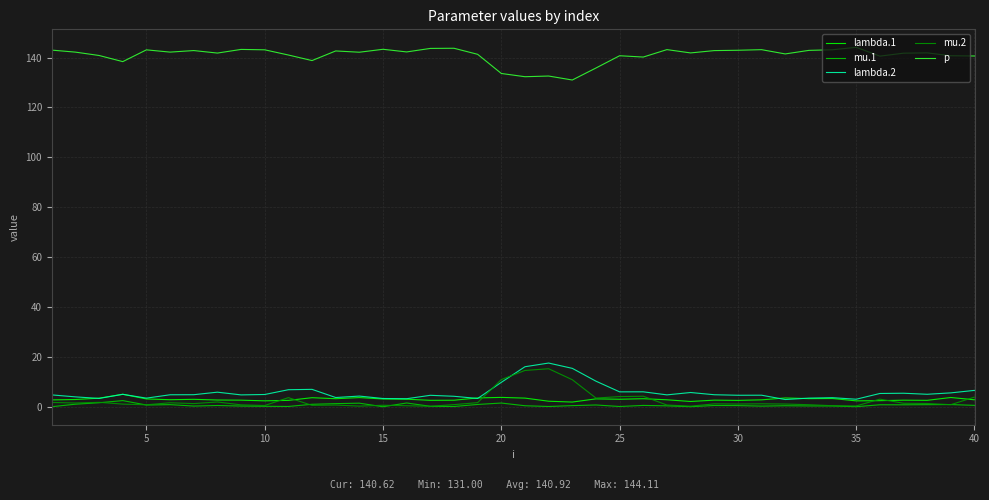

Which series has the largest total across all categories?

p